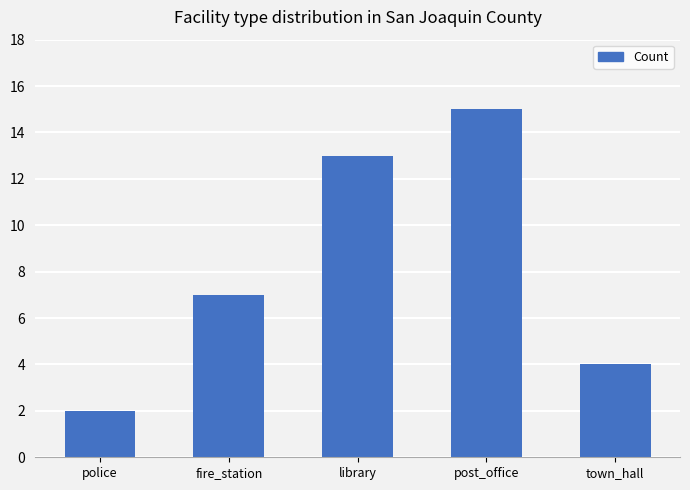

At which category does the chart reach its peak across all series?

post_office